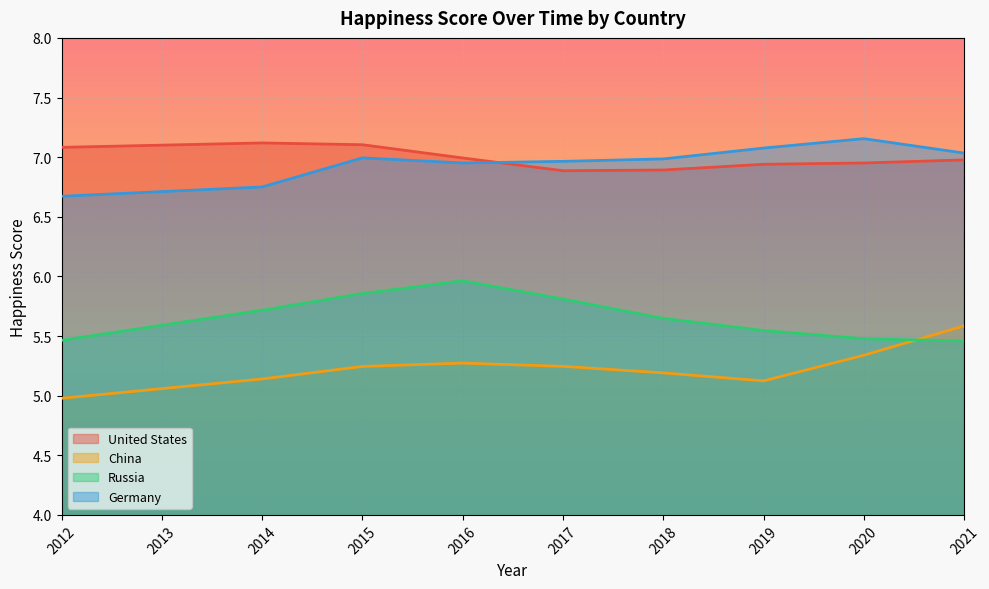

Which category has the lowest value across all series?

2012